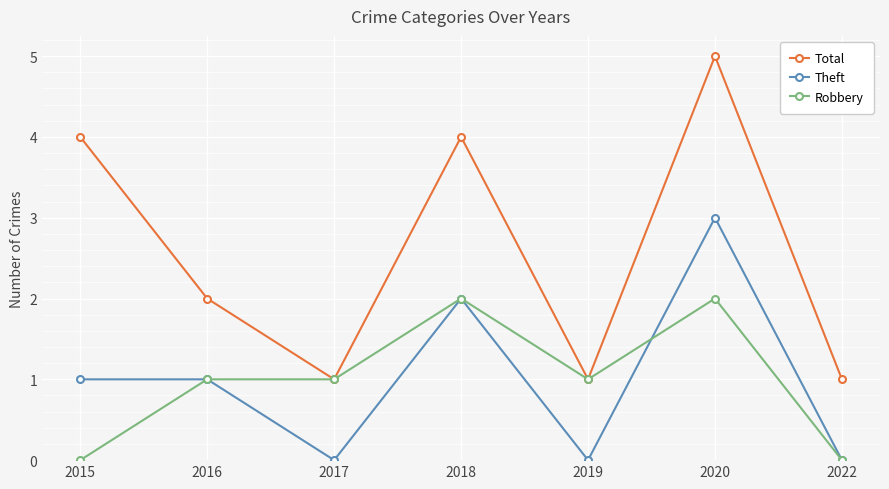

What is the greatest value displayed?

5